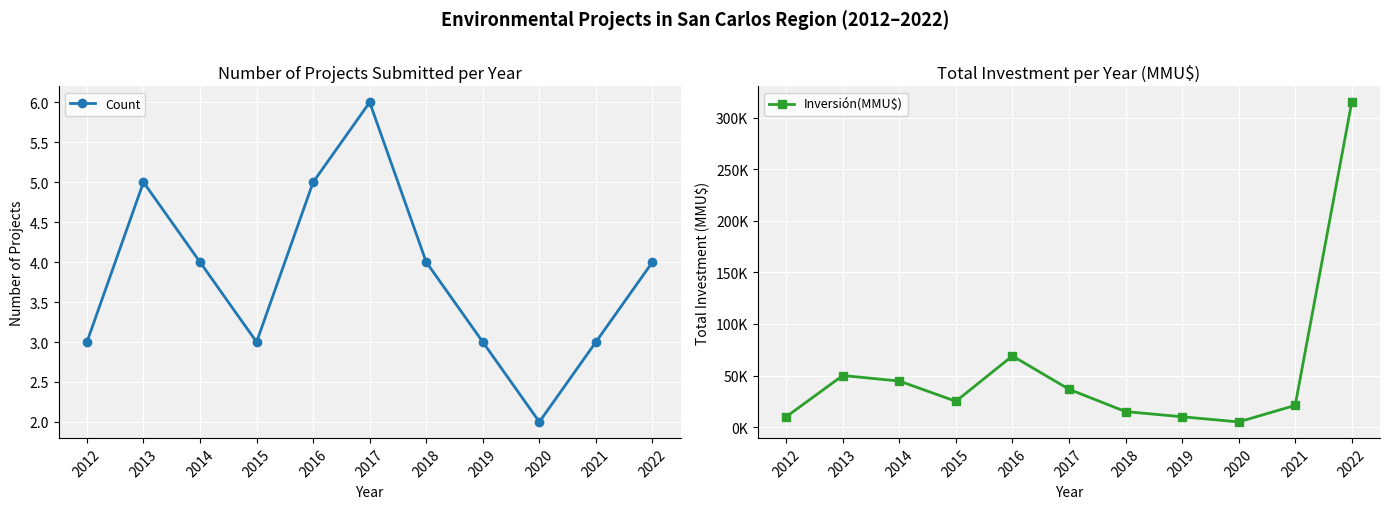

What is the value of the Inversión(MMU$) point at the 6th from the left?

36688